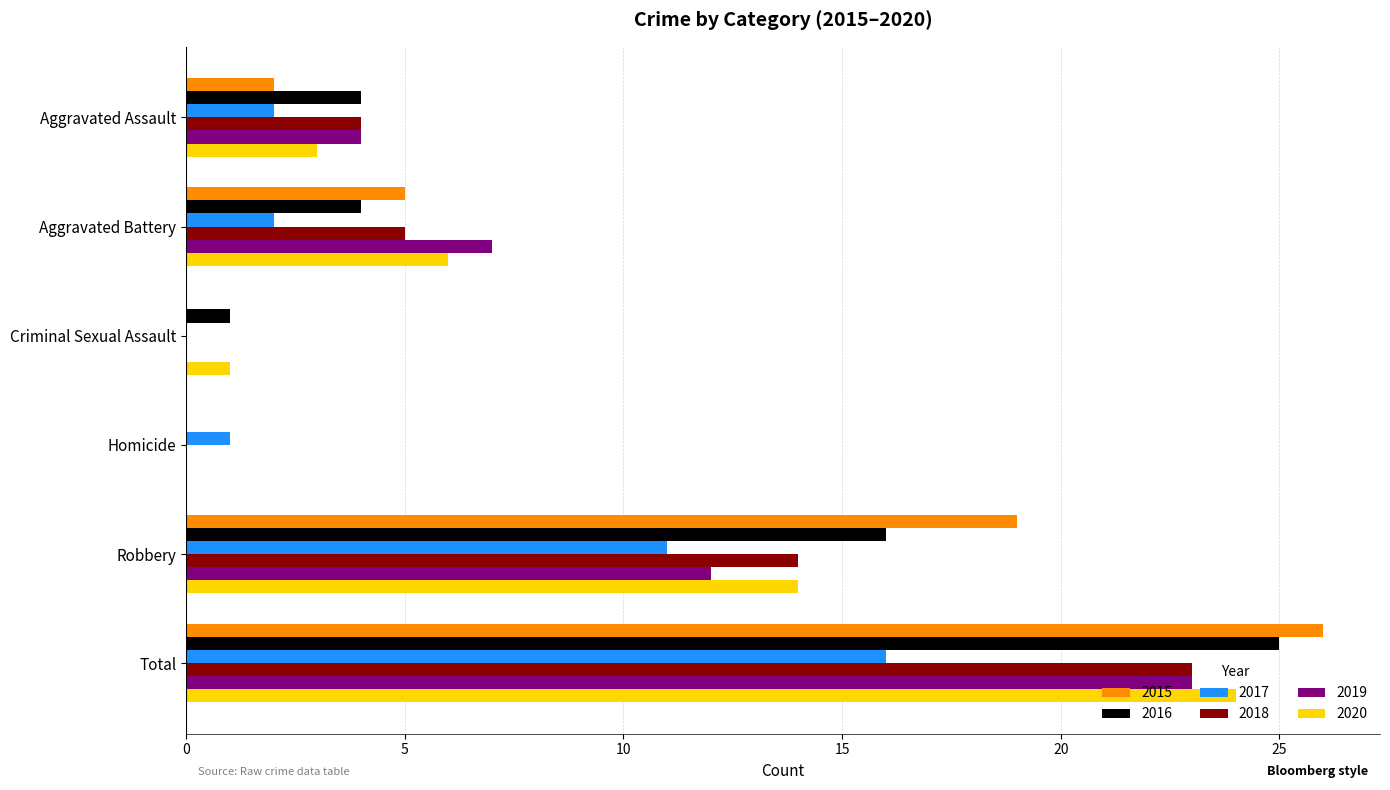

How many distinct data groups are displayed?

6